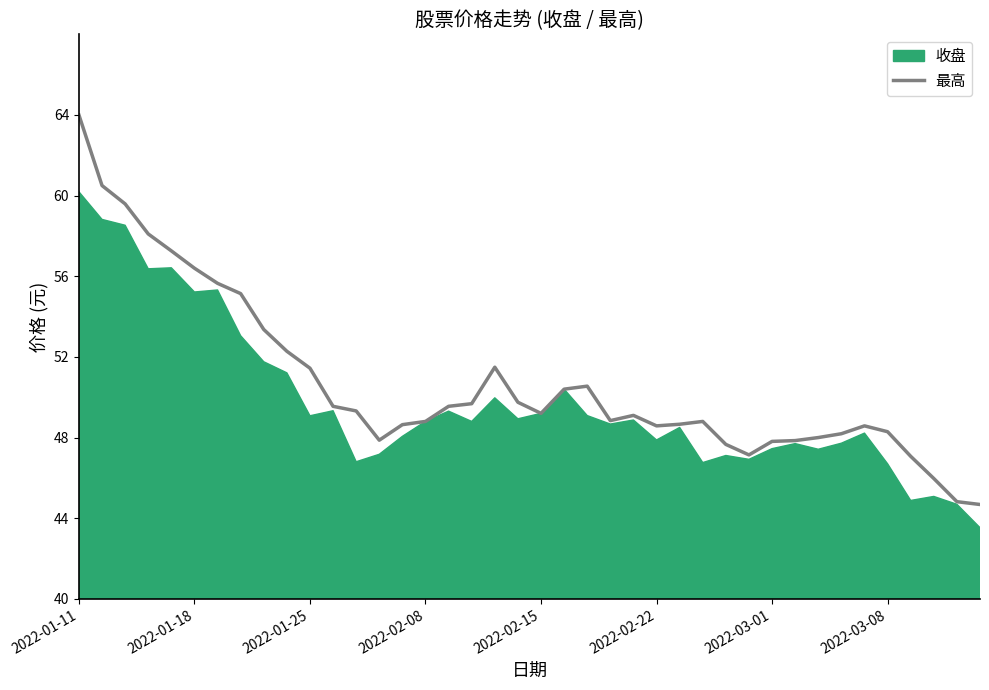

Between 23 and 36, which is larger?

23